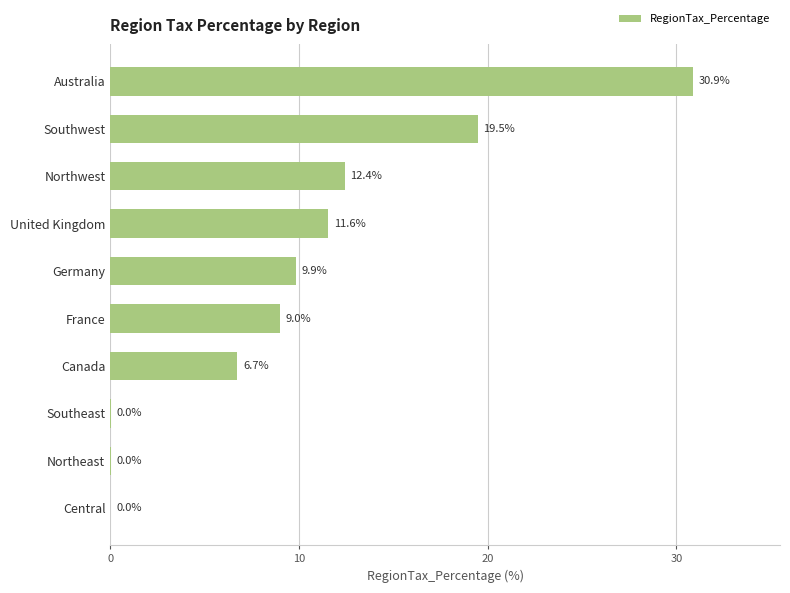

True or false: the data shows 11.6 at United Kingdom.

True